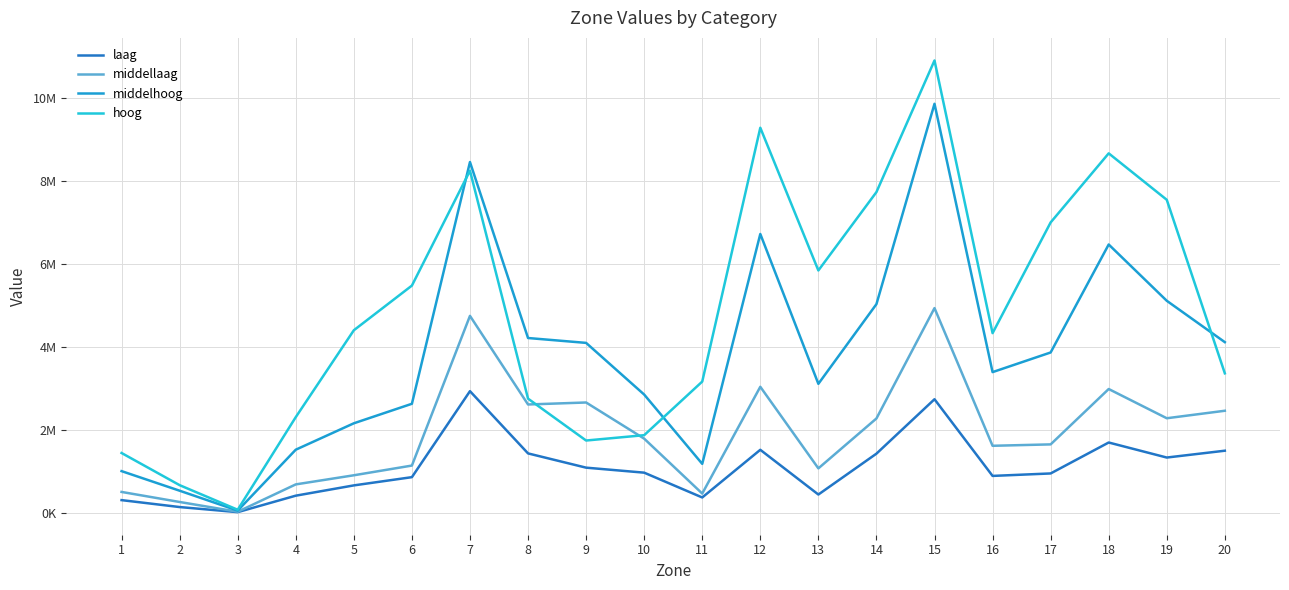

What is the sum of the middellaag values at 12 and 14?

5308112.6